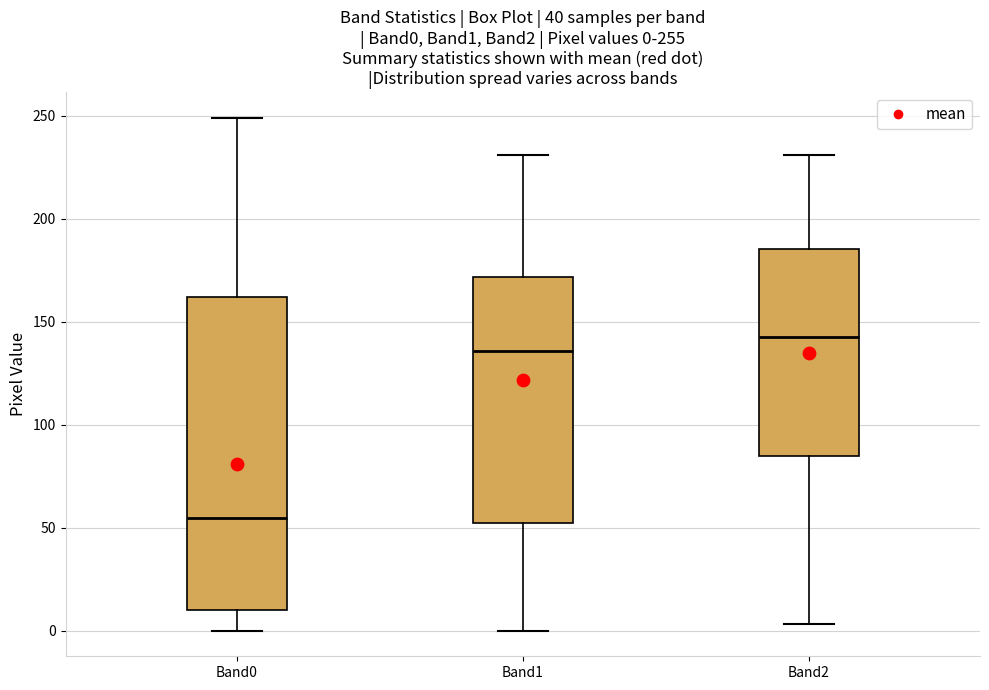

Which box's median line is the lowest?

Band0